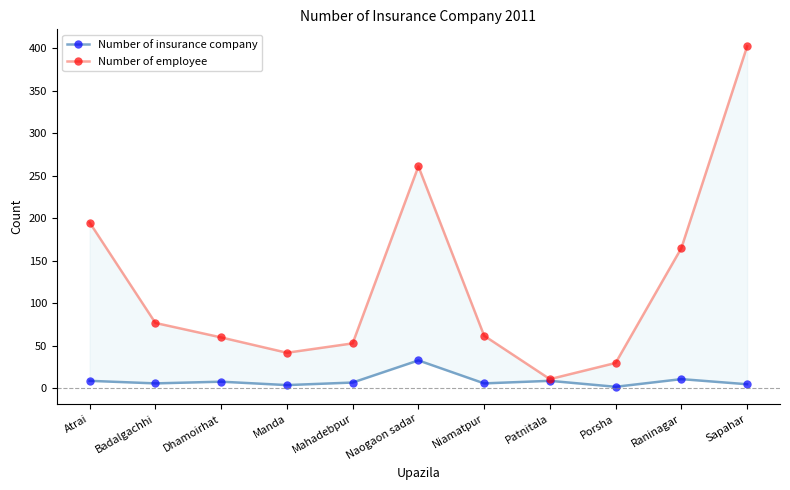

Reading left to right, list all the values displayed in this chart.

Number of insurance company: 9	6	8	4	7	33	6	9	2	11	5
Number of employee: 195	77	60	42	53	261	62	11	30	165	402